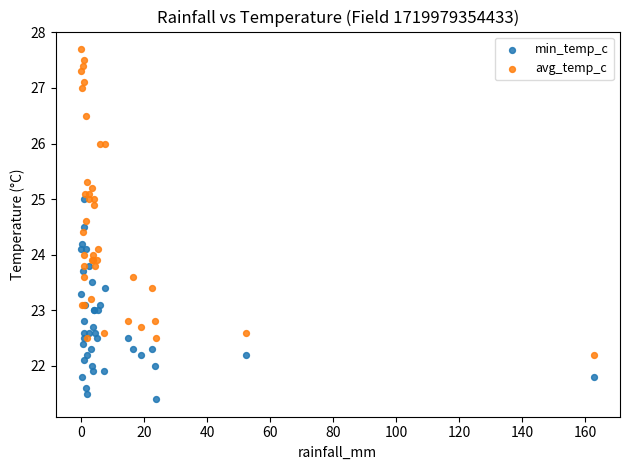

Which series reaches the minimum Y coordinate?

min_temp_c